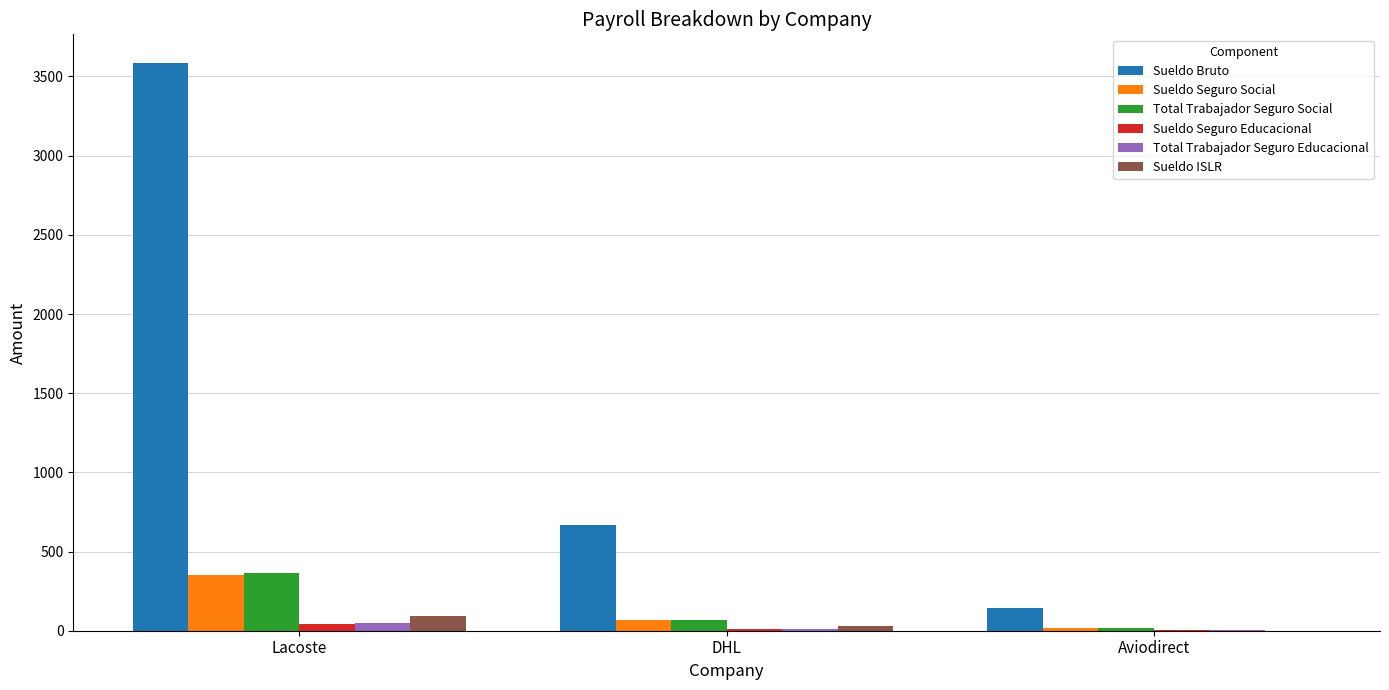

What is the difference between the Sueldo Bruto values at Lacoste and DHL?

2921.6